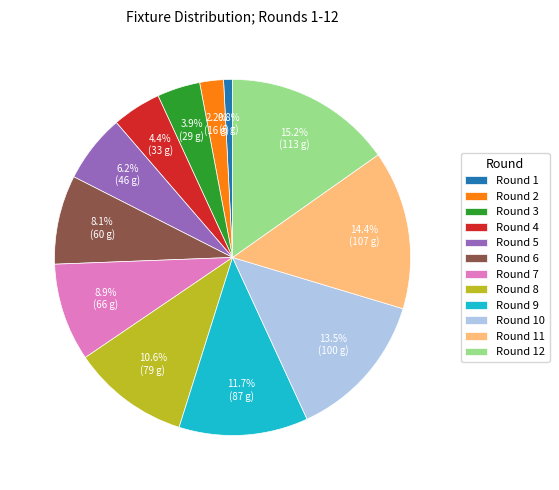

Between Round 12 and Round 8, which is larger?

Round 12